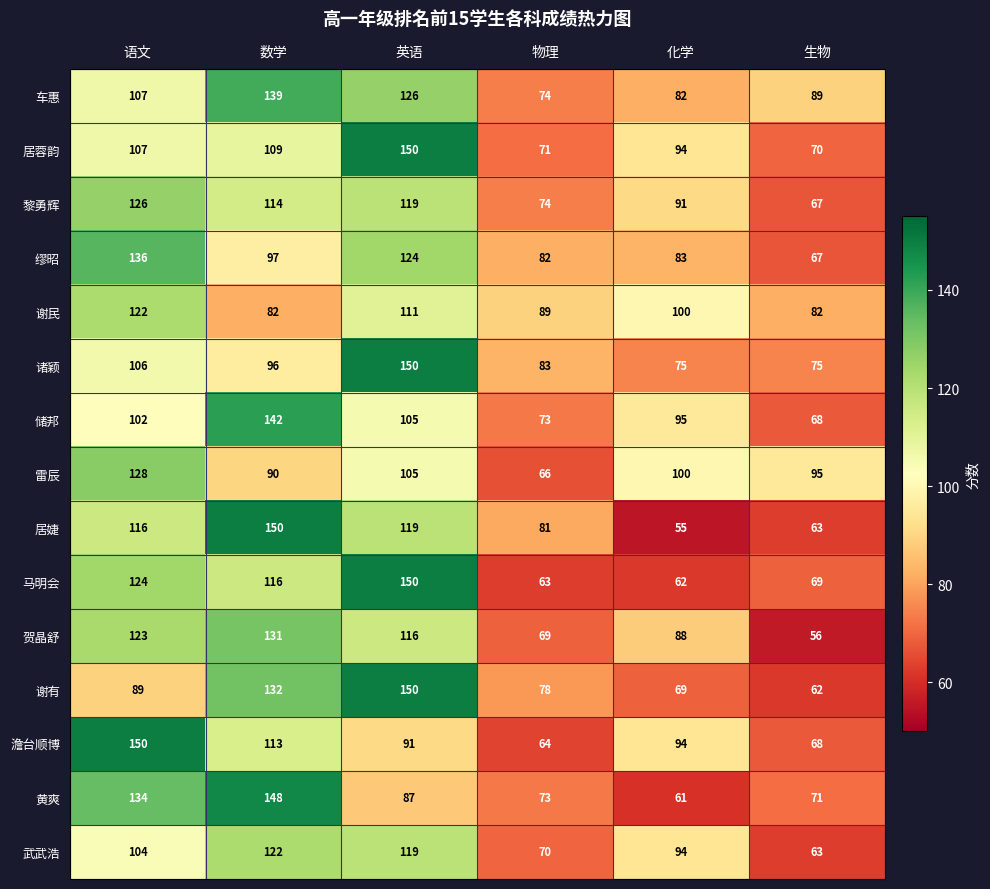

Is the value of 居婕 at 物理 greater than the value of 诸颖 at 语文?

No